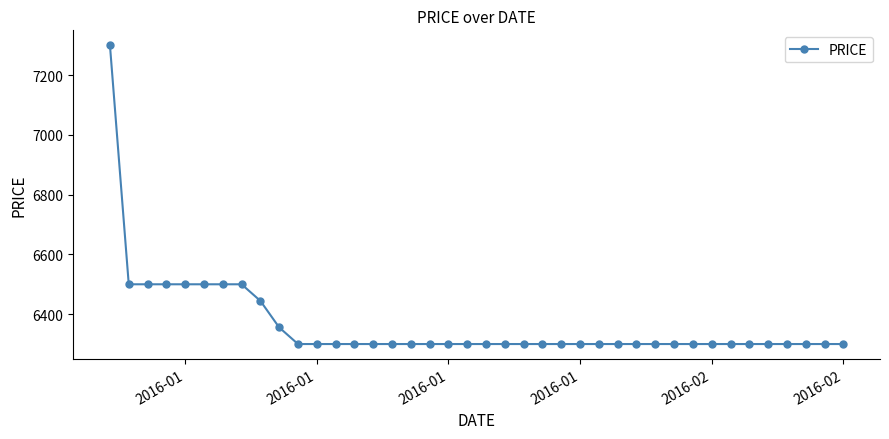

What is the value of the 19th point from the left?

6300.0